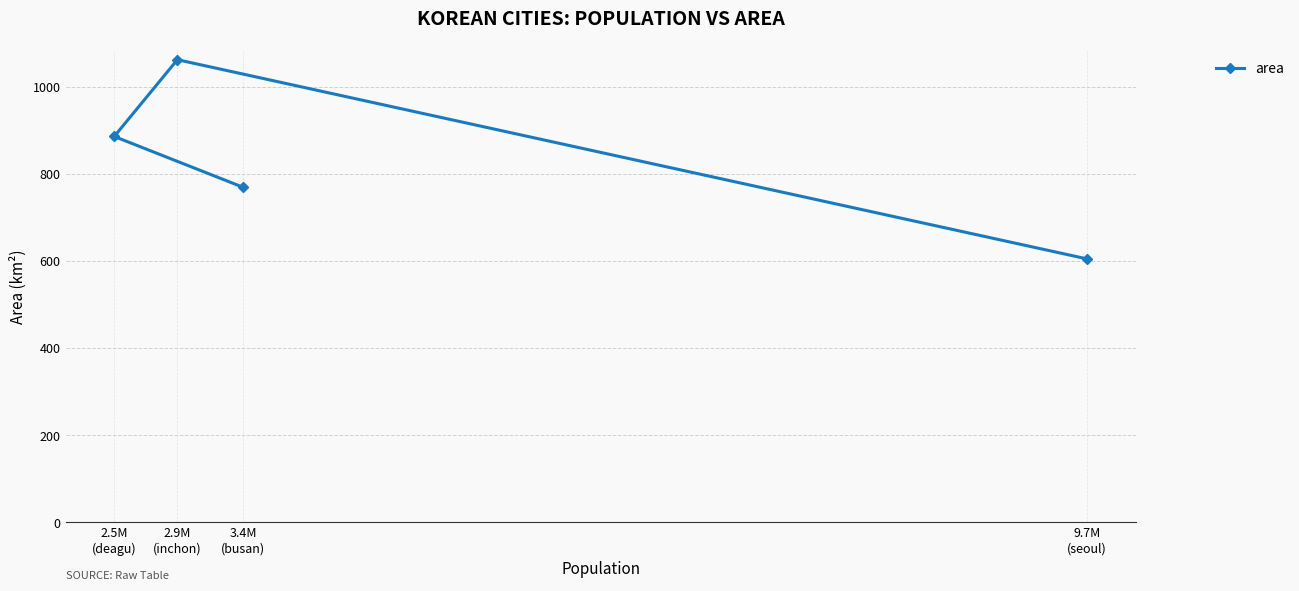

True or false: the data shows 886.6 at 2.5M
(deagu).

True